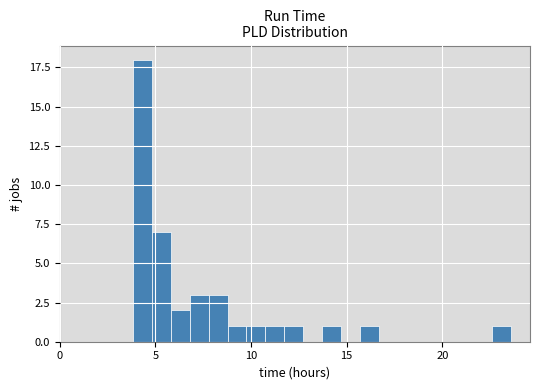

Read against the x-axis, roughly where is the centre of the tallest bar?

4.5